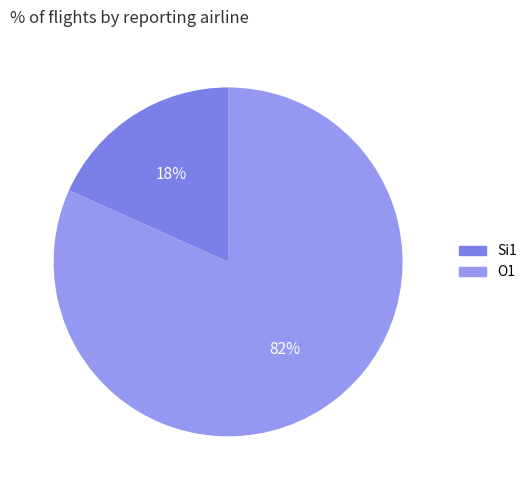

Count the number of slices in the pie.

2